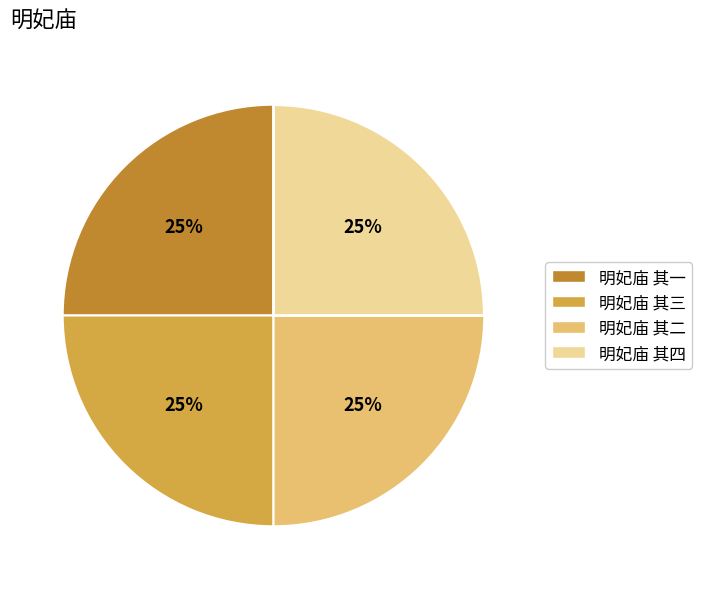

Is 明妃庙 其四 the majority of the pie?

No